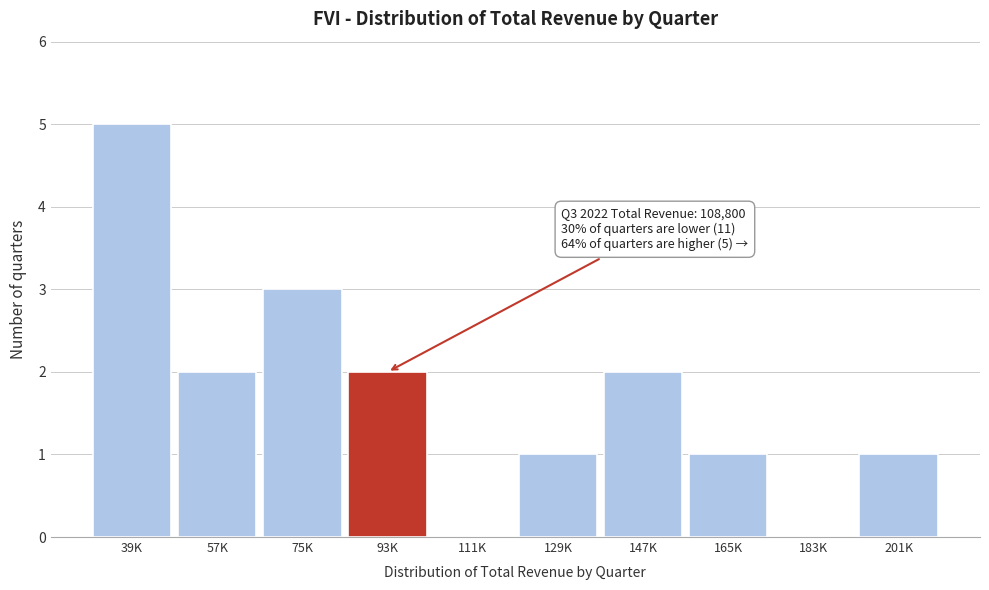

What is the change in value from 39K to 57K?

-3